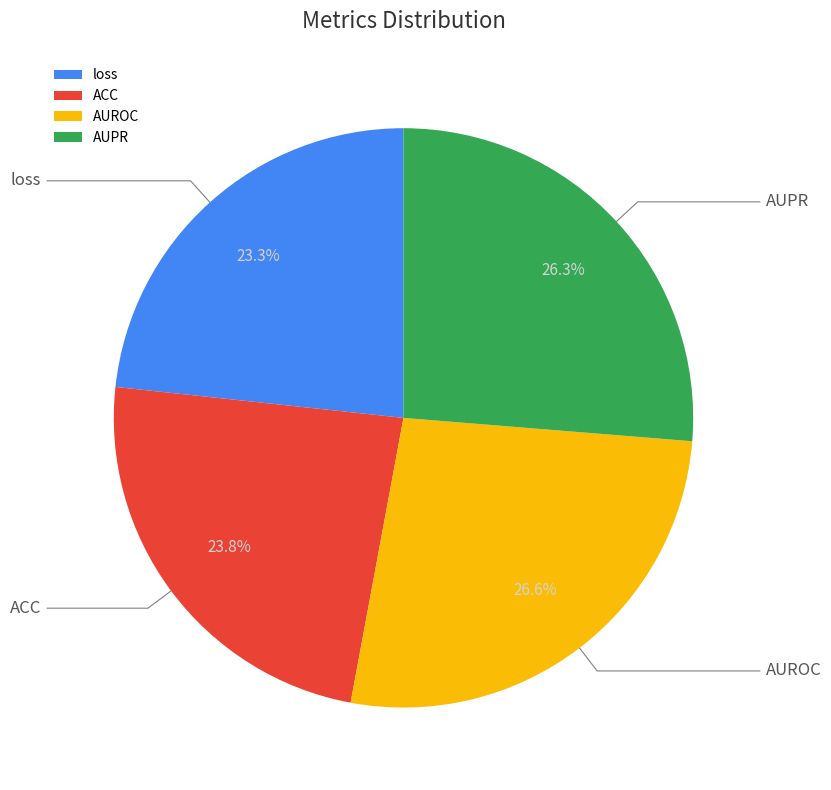

To the nearest percent, what is the average slice percentage?

25%